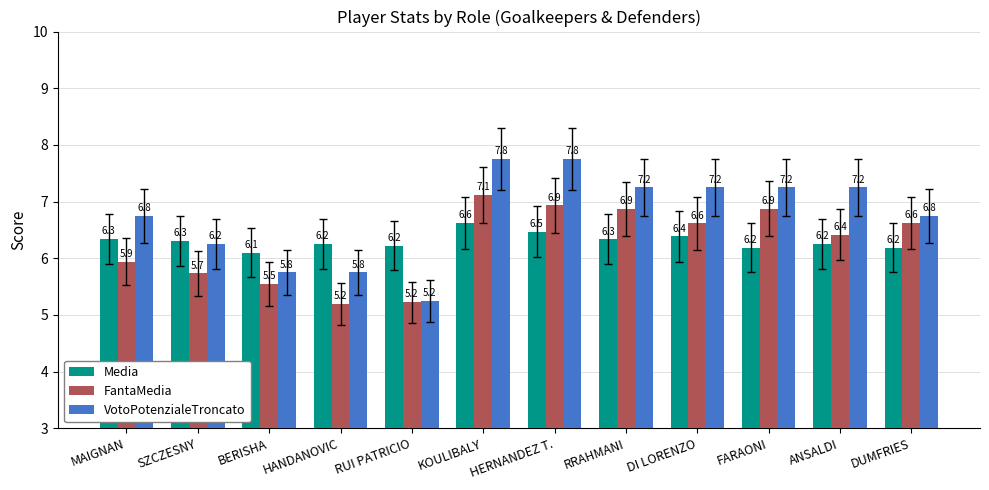

The VotoPotenzialeTroncato series shows 5.0 at RRAHMANI. True or false?

False